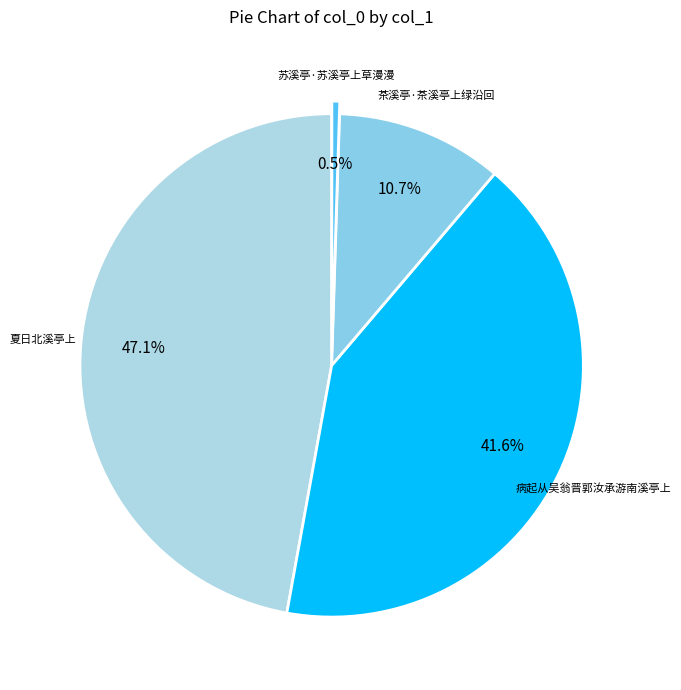

To the nearest percent, what percentage of the pie is 病起从吴翁晋郭汝承游南溪亭上?

42%